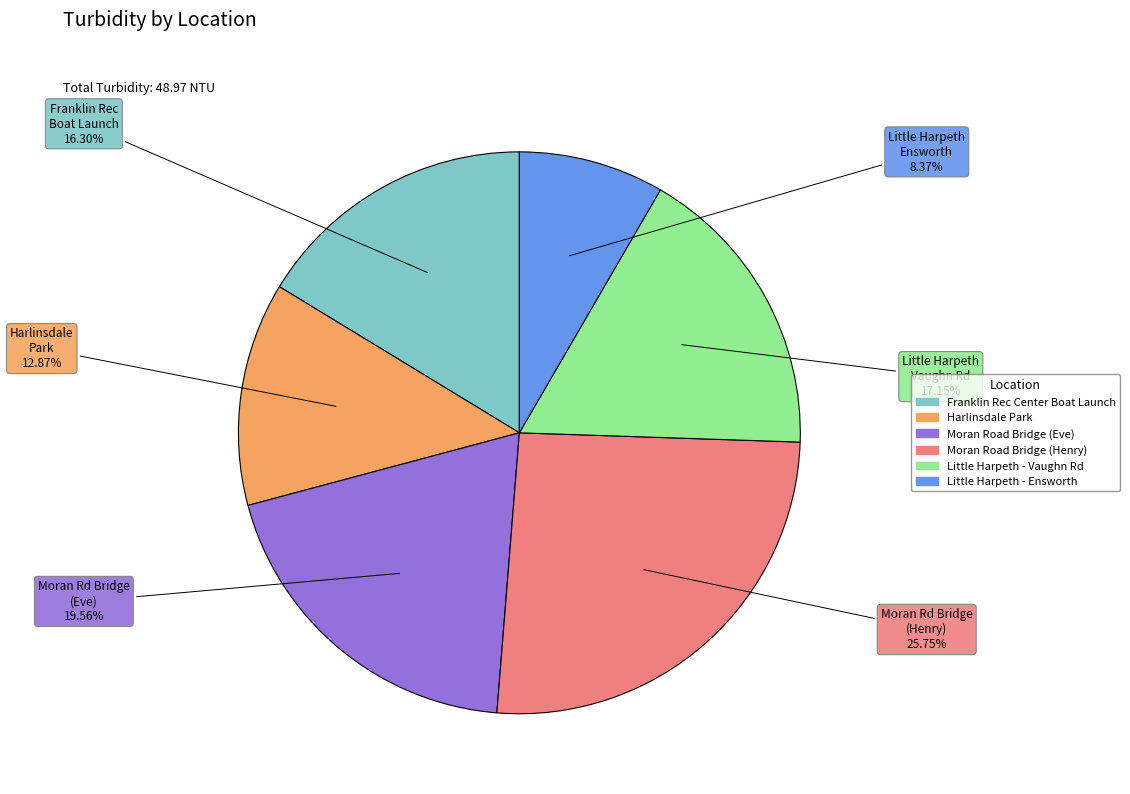

To the nearest percent, what is the difference between the largest and smallest slice percentages?

17%